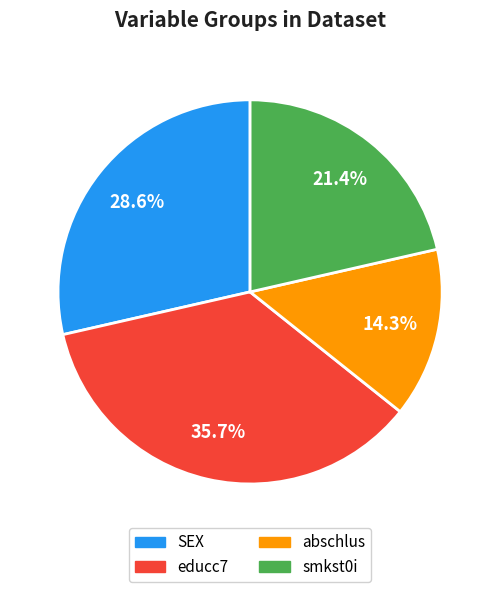

To the nearest percent, what portion does smkst0i represent?

21%